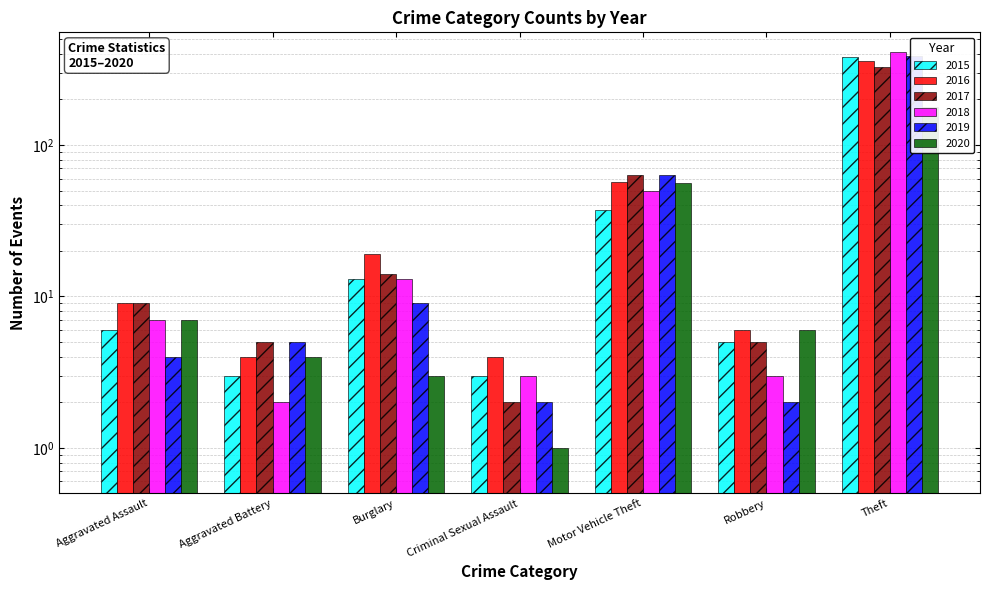

The 2018 series shows 5 at Aggravated Assault. True or false?

False